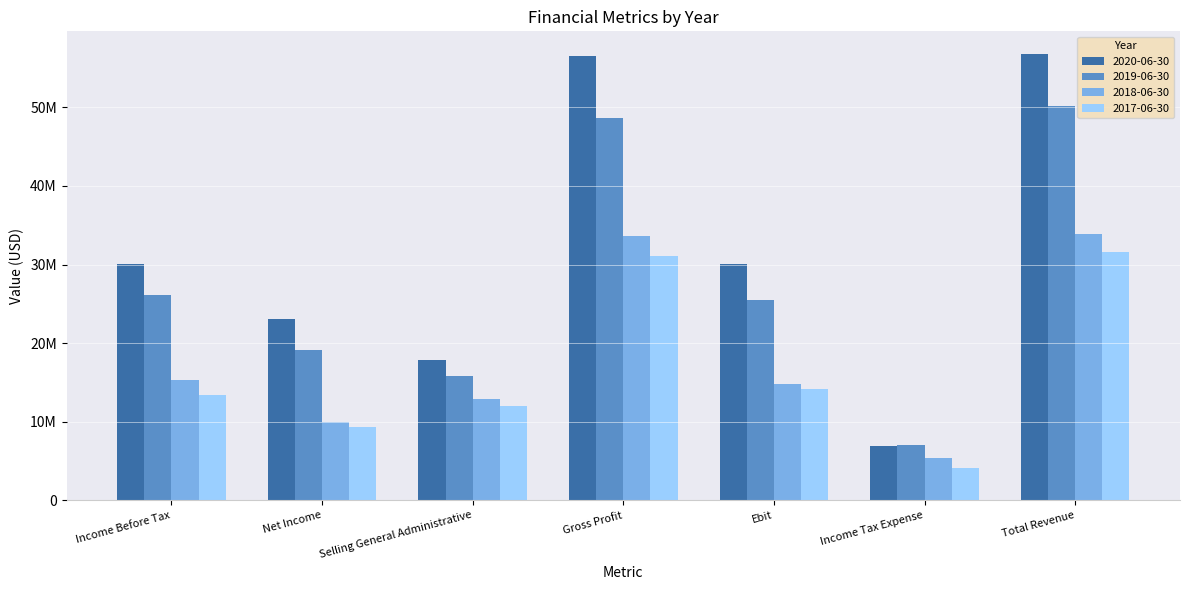

What are all the series names shown in the legend?

2020-06-30, 2019-06-30, 2018-06-30, 2017-06-30